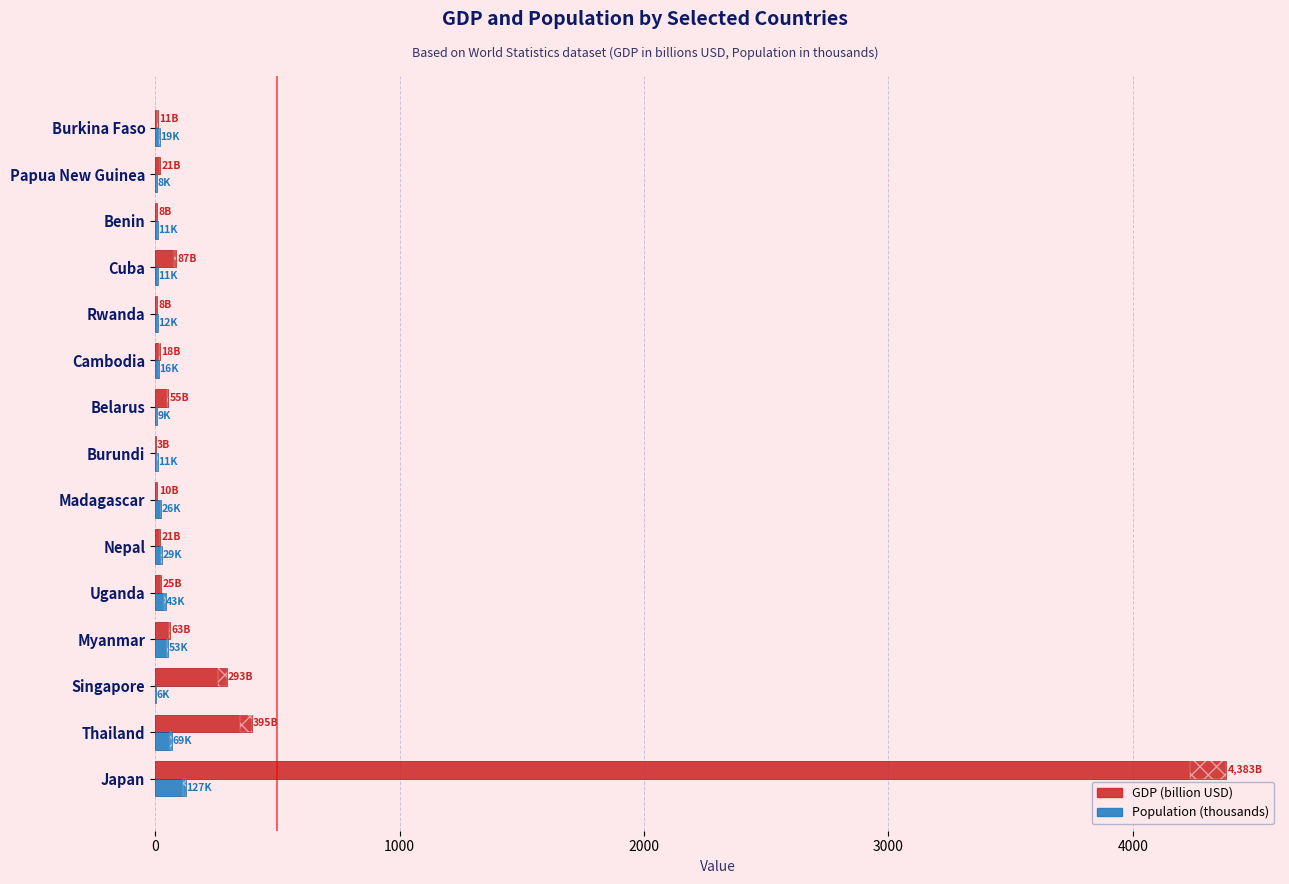

What is the value of the Population (thousands) bar at the 9th from the left?

9.5